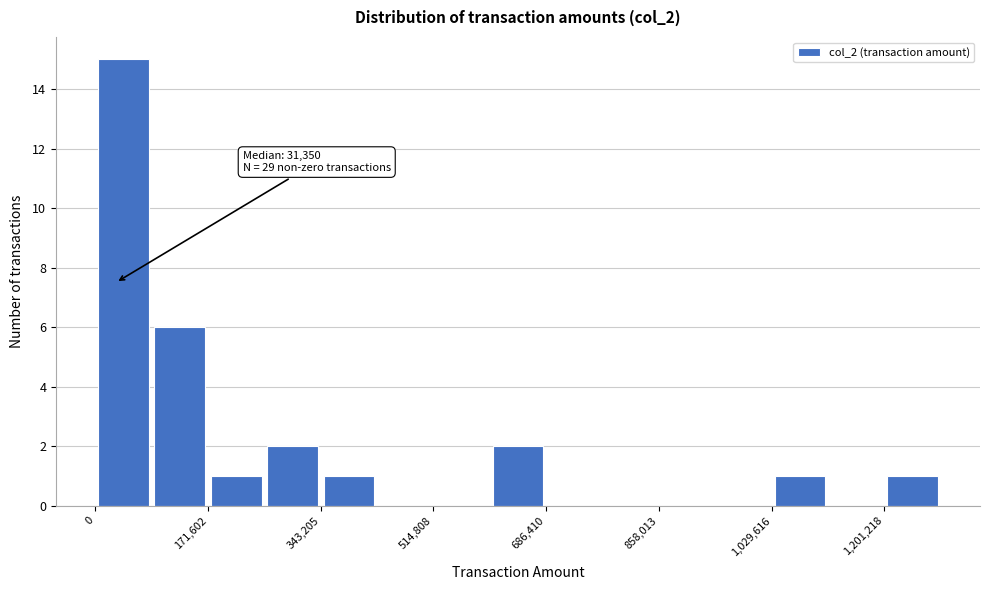

Over which range of the x-axis is the bar tallest?

0 to 80000